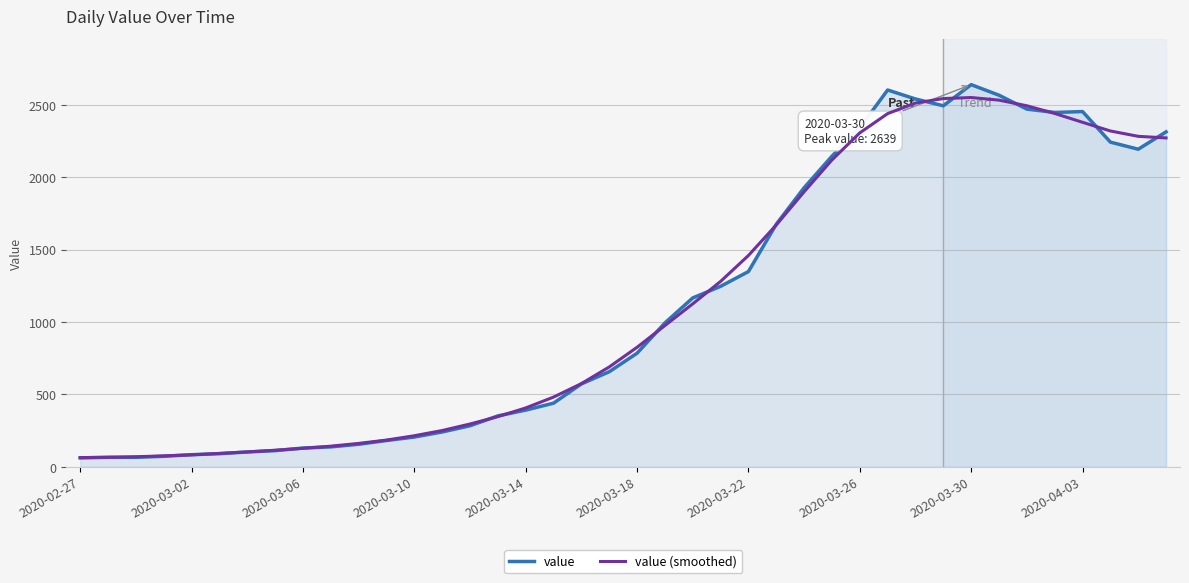

What is the lowest value of the value series?

61